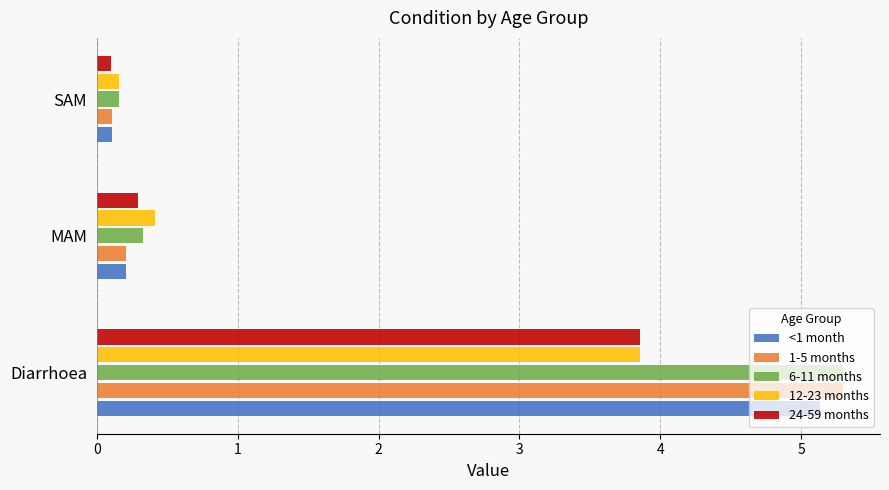

At how many categories does at least one series exceed 0?

3